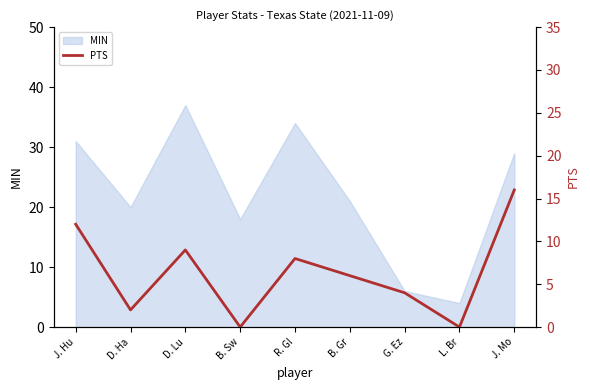

The value at B. Gr is 1. True or false?

False